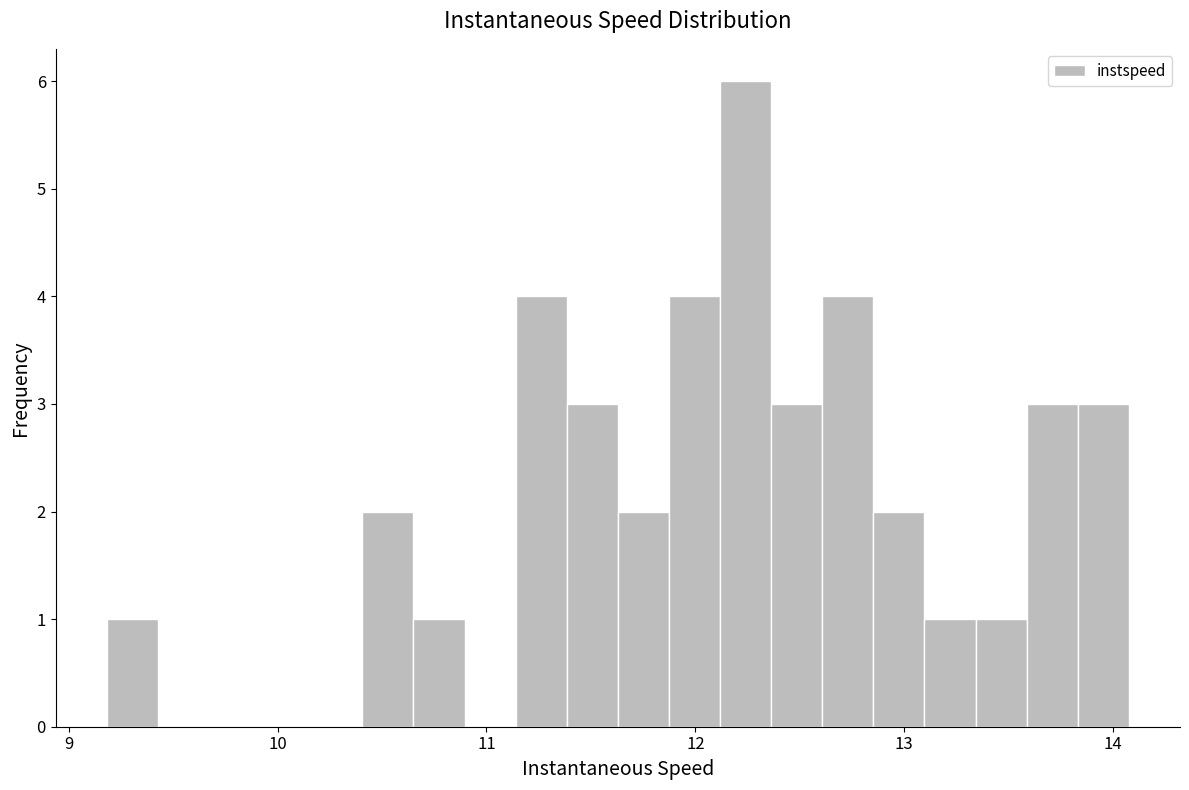

Around what value on the x-axis is the tallest bar? Give the approximate position of its centre, as read against the axis.

12.2